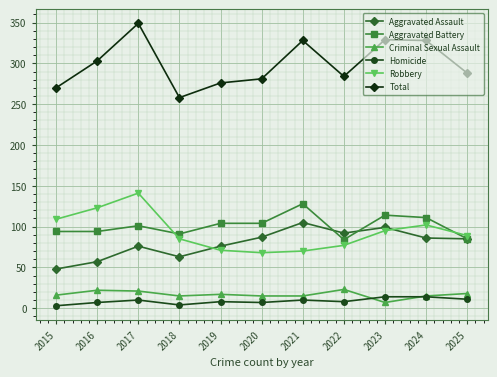

At which category does Aggravated Assault reach its first local peak?

2017